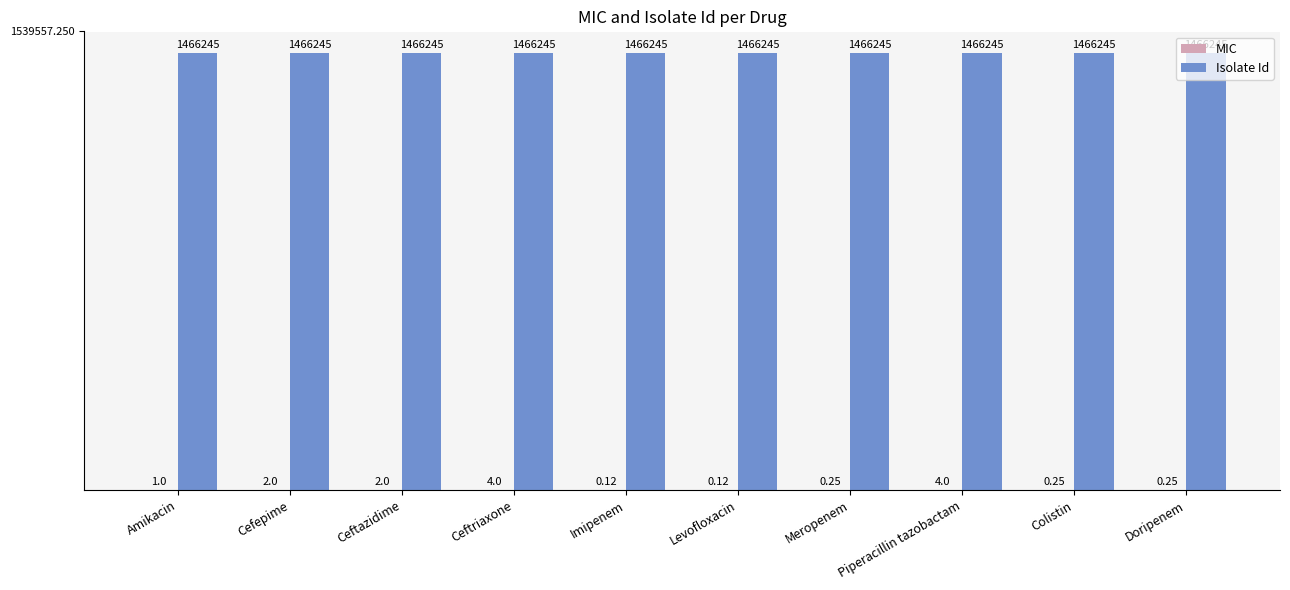

What is the total value across all series at Ceftazidime?

1466247.0